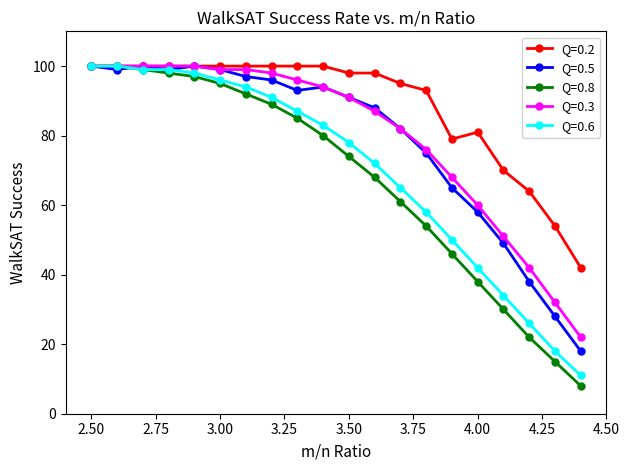

Which series has the widest spread of values?

Q=0.8